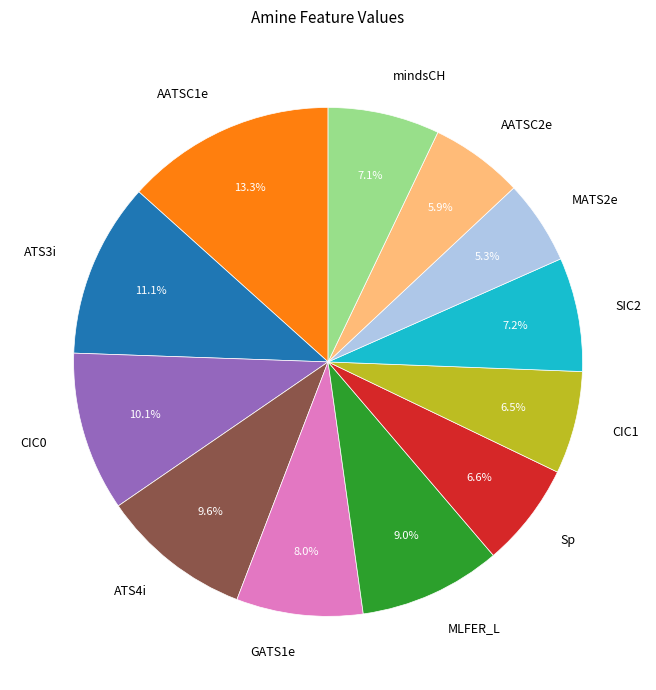

Do AATSC1e and MATS2e together represent more than half of the pie?

No